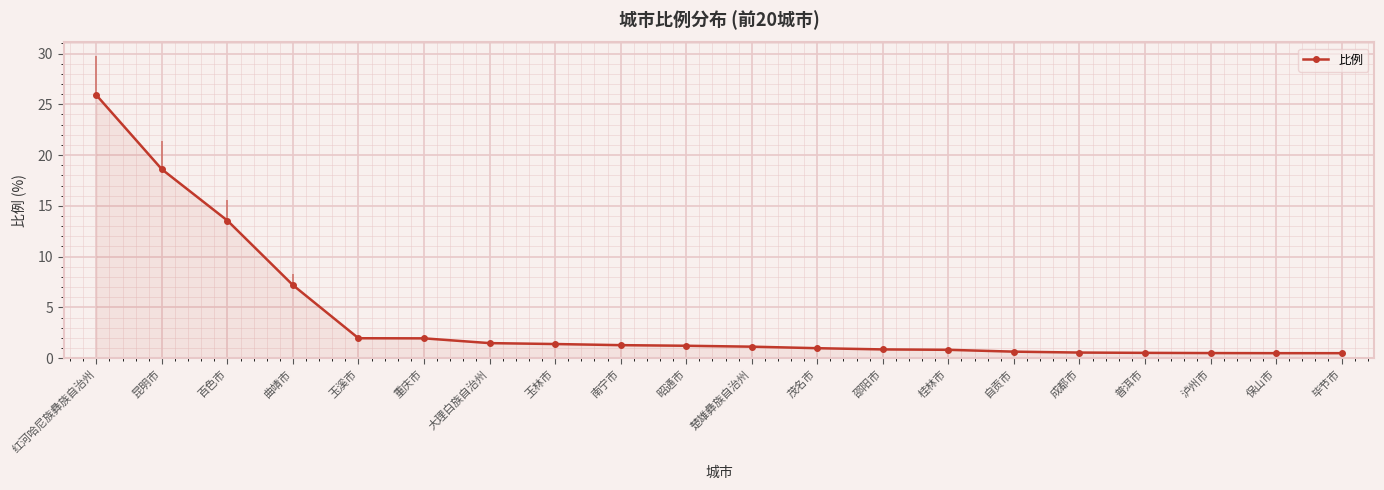

What is the difference between the values at 大理白族自治州 and 楚雄彝族自治州?

0.4